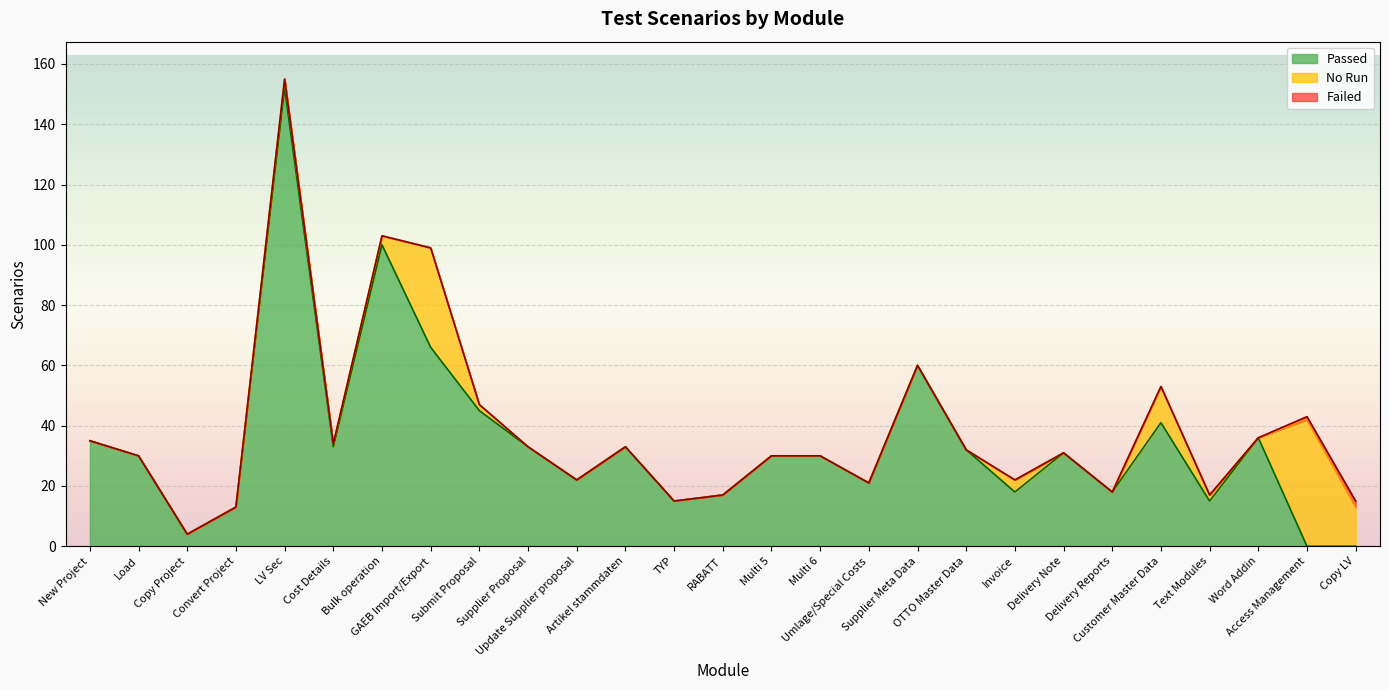

At which category is the sum across all series the highest?

LV Sec